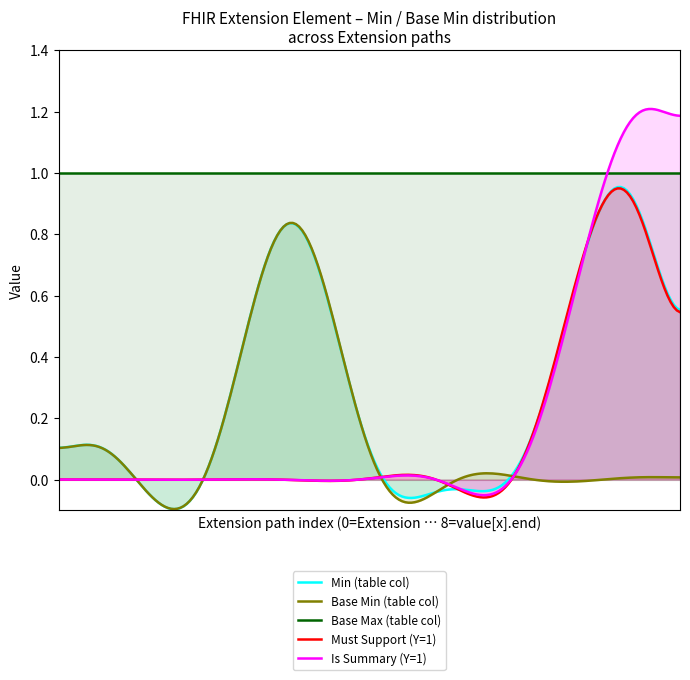

What is the label of the 6th point from the left?

Extension.value[x].id